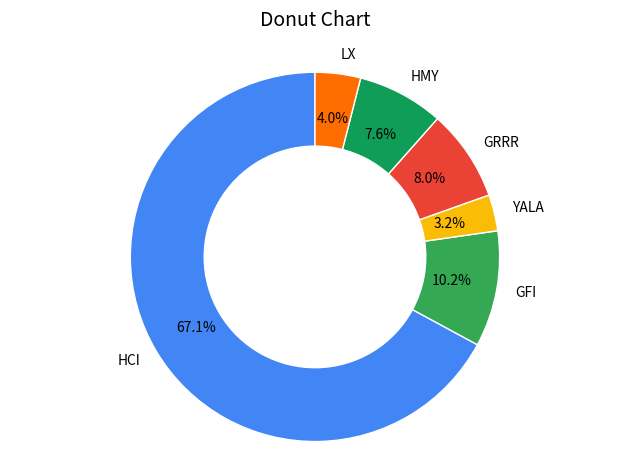

Count the number of slices in the pie.

6